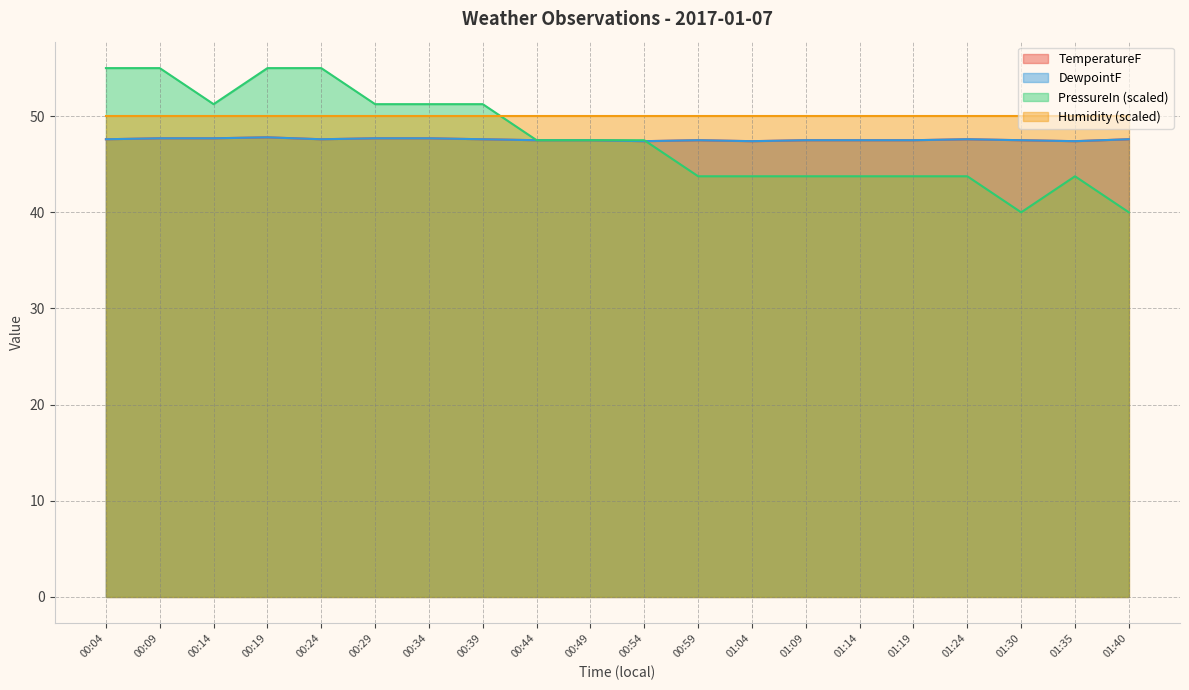

True or false: DewpointF has a value of 47.8 at 00:19.

True